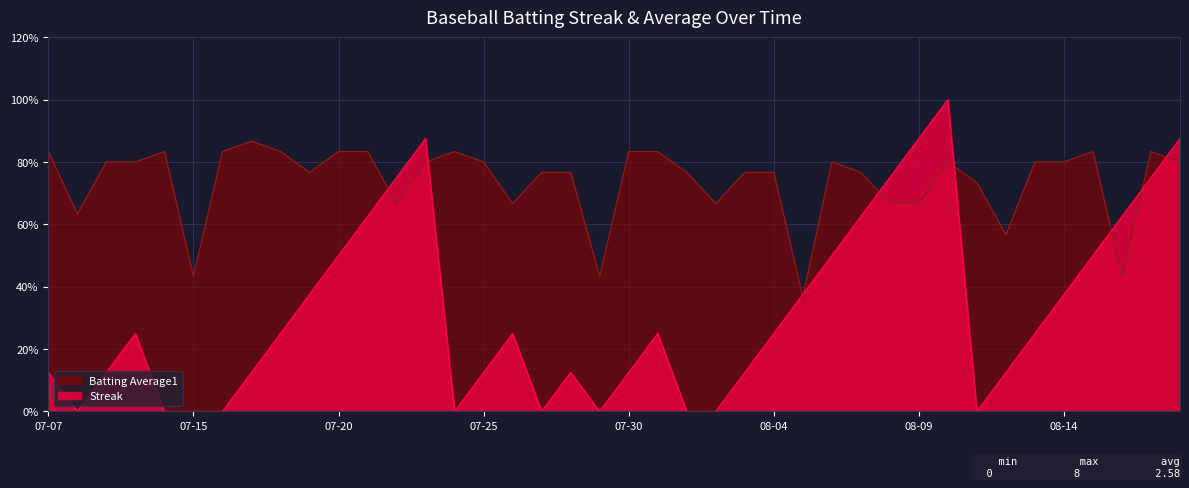

At which category is the sum across all series the highest?

2010-08-10